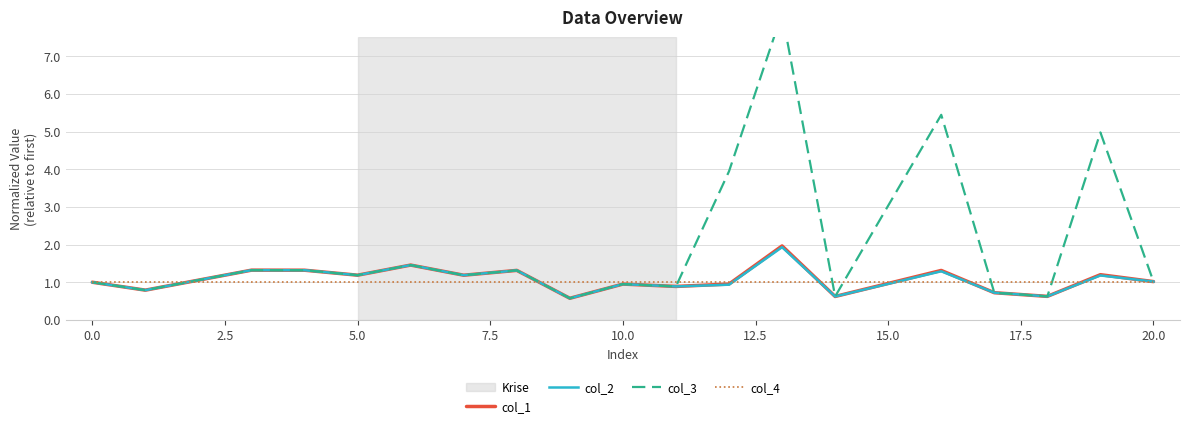

What is the value of the col_2 point at the 16th from the left?

0.7